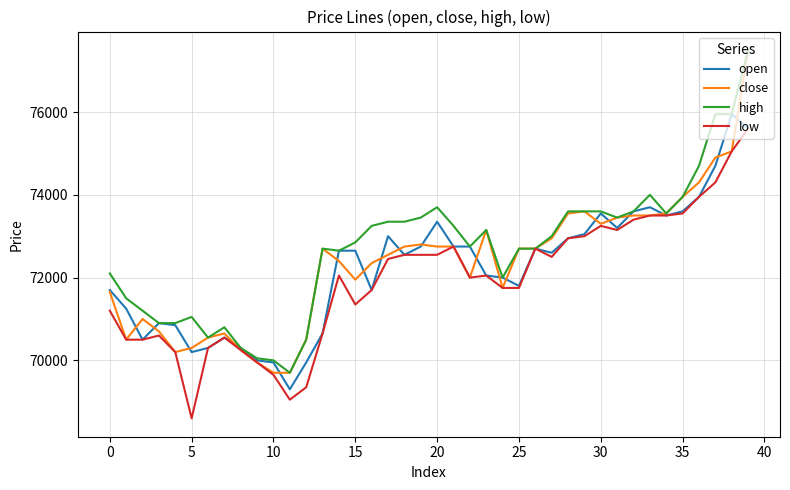

What is the average value of the open series?

72226